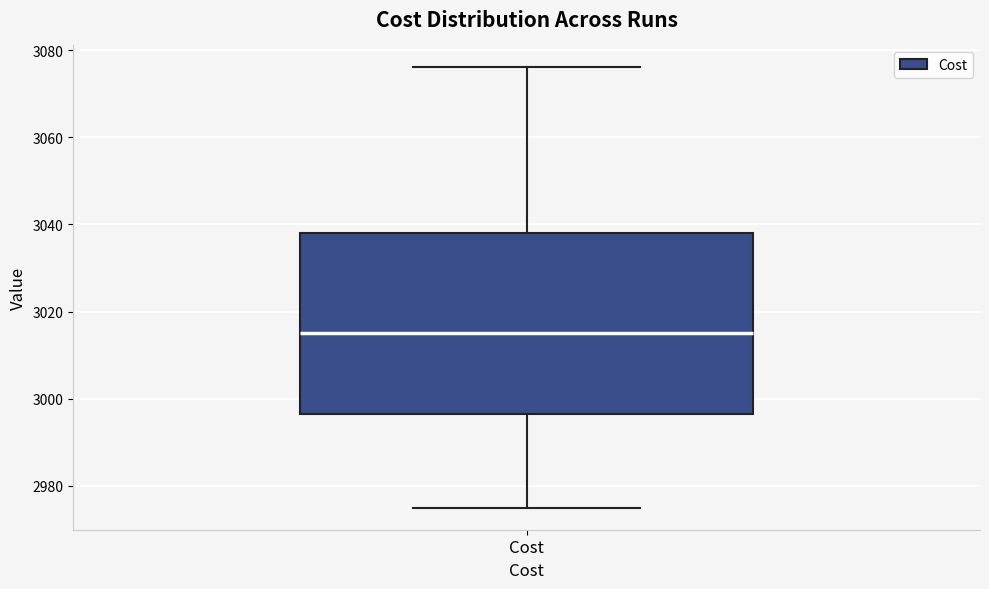

Where is the upper edge of the box for Cost on the y-axis? The values are not printed on the chart, so give them approximately, as read against the axis.

3038